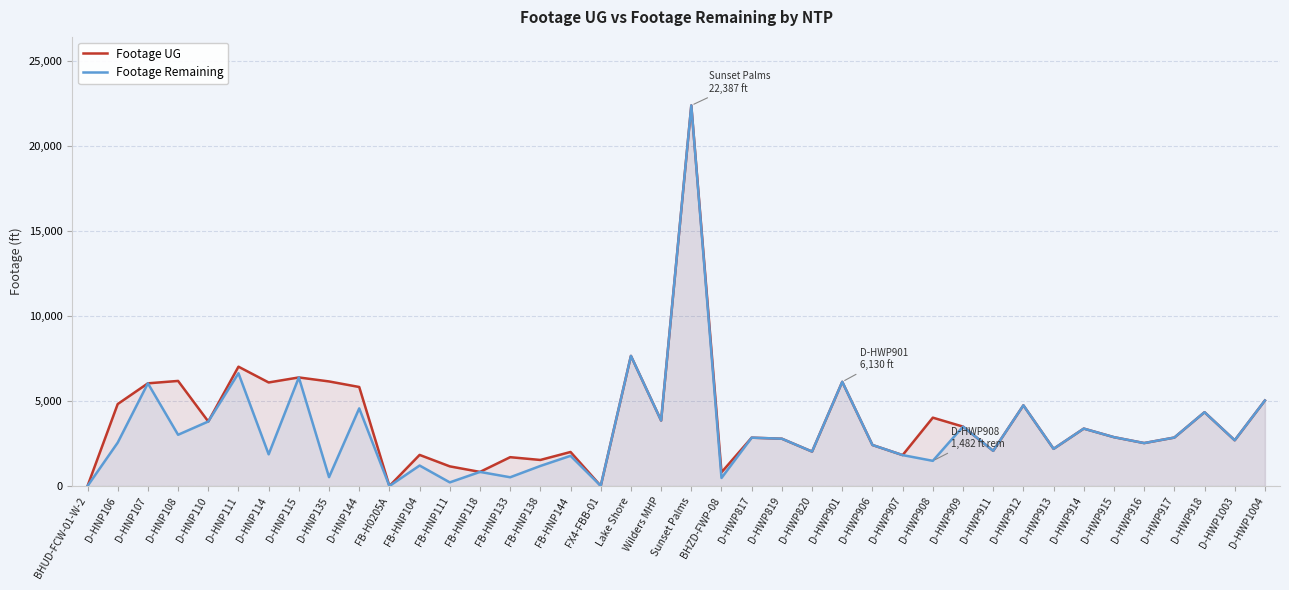

Which category has the highest value in the Footage UG series?

Sunset Palms